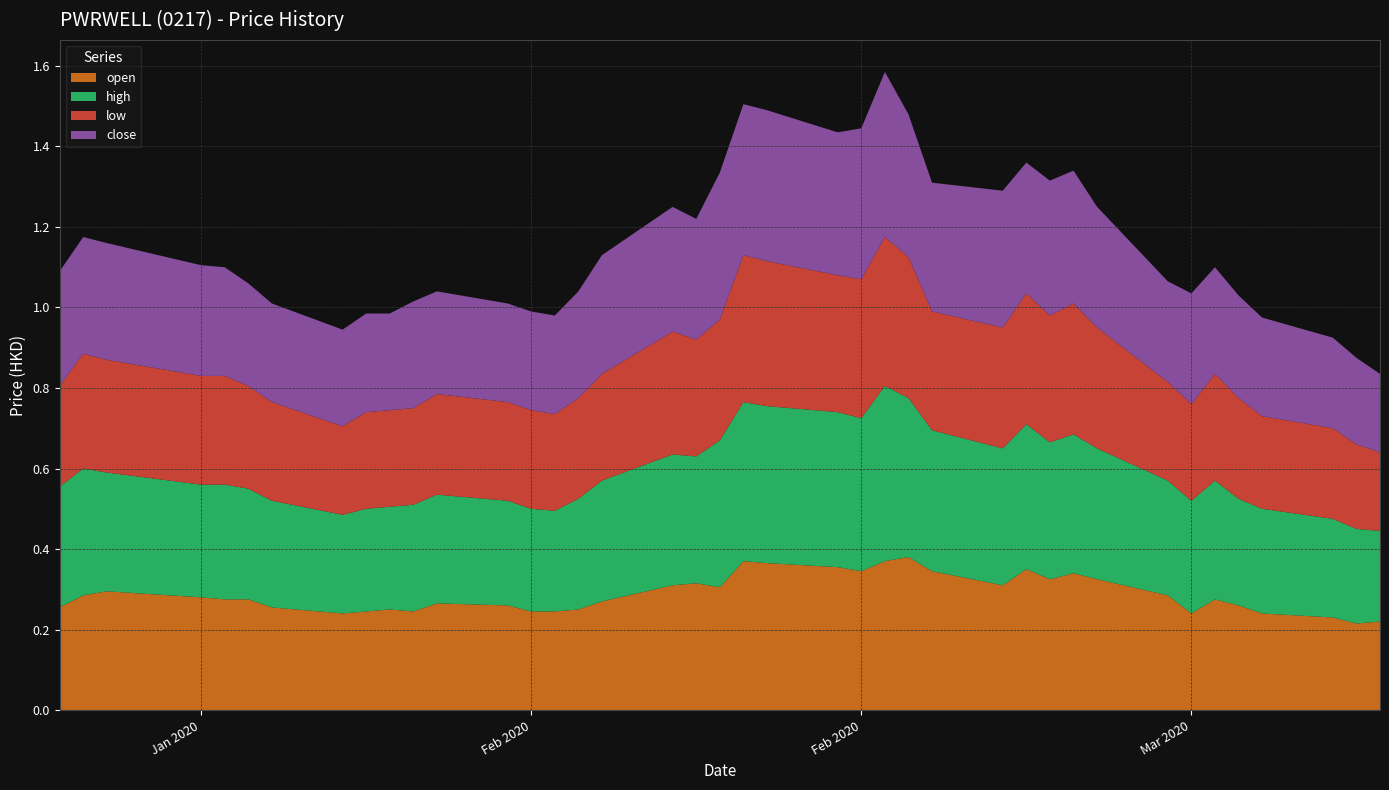

Reading right to left, transcribe all the data shown in this chart.

open: 2020-03-18=0.2	2020-03-17=0.2	2020-03-16=0.2	2020-03-13=0.2	2020-03-12=0.3	2020-03-11=0.3	2020-03-10=0.2	2020-03-09=0.3	2020-03-06=0.3	2020-03-05=0.3	2020-03-04=0.3	2020-03-03=0.3	2020-03-02=0.3	2020-02-28=0.3	2020-02-27=0.4	2020-02-26=0.4	2020-02-25=0.3	2020-02-24=0.4	2020-02-21=0.4	2020-02-20=0.4	2020-02-19=0.3	2020-02-18=0.3	2020-02-17=0.3	2020-02-14=0.3	2020-02-13=0.2	2020-02-12=0.2	2020-02-11=0.2	2020-02-10=0.3	2020-02-07=0.3	2020-02-06=0.2	2020-02-05=0.2	2020-02-04=0.2	2020-02-03=0.2	2020-01-31=0.3	2020-01-30=0.3	2020-01-29=0.3	2020-01-28=0.3	2020-01-24=0.3	2020-01-23=0.3	2020-01-22=0.3
high: 2020-03-18=0.2	2020-03-17=0.2	2020-03-16=0.2	2020-03-13=0.3	2020-03-12=0.3	2020-03-11=0.3	2020-03-10=0.3	2020-03-09=0.3	2020-03-06=0.3	2020-03-05=0.3	2020-03-04=0.3	2020-03-03=0.4	2020-03-02=0.3	2020-02-28=0.3	2020-02-27=0.4	2020-02-26=0.4	2020-02-25=0.4	2020-02-24=0.4	2020-02-21=0.4	2020-02-20=0.4	2020-02-19=0.4	2020-02-18=0.3	2020-02-17=0.3	2020-02-14=0.3	2020-02-13=0.3	2020-02-12=0.2	2020-02-11=0.3	2020-02-10=0.3	2020-02-07=0.3	2020-02-06=0.3	2020-02-05=0.3	2020-02-04=0.3	2020-02-03=0.2	2020-01-31=0.3	2020-01-30=0.3	2020-01-29=0.3	2020-01-28=0.3	2020-01-24=0.3	2020-01-23=0.3	2020-01-22=0.3
low: 2020-03-18=0.2	2020-03-17=0.2	2020-03-16=0.2	2020-03-13=0.2	2020-03-12=0.2	2020-03-11=0.3	2020-03-10=0.2	2020-03-09=0.2	2020-03-06=0.3	2020-03-05=0.3	2020-03-04=0.3	2020-03-03=0.3	2020-03-02=0.3	2020-02-28=0.3	2020-02-27=0.3	2020-02-26=0.4	2020-02-25=0.3	2020-02-24=0.3	2020-02-21=0.4	2020-02-20=0.4	2020-02-19=0.3	2020-02-18=0.3	2020-02-17=0.3	2020-02-14=0.3	2020-02-13=0.2	2020-02-12=0.2	2020-02-11=0.2	2020-02-10=0.2	2020-02-07=0.2	2020-02-06=0.2	2020-02-05=0.2	2020-02-04=0.2	2020-02-03=0.2	2020-01-31=0.2	2020-01-30=0.3	2020-01-29=0.3	2020-01-28=0.3	2020-01-24=0.3	2020-01-23=0.3	2020-01-22=0.2
close: 2020-03-18=0.2	2020-03-17=0.2	2020-03-16=0.2	2020-03-13=0.2	2020-03-12=0.3	2020-03-11=0.3	2020-03-10=0.3	2020-03-09=0.2	2020-03-06=0.3	2020-03-05=0.3	2020-03-04=0.3	2020-03-03=0.3	2020-03-02=0.3	2020-02-28=0.3	2020-02-27=0.4	2020-02-26=0.4	2020-02-25=0.4	2020-02-24=0.4	2020-02-21=0.4	2020-02-20=0.4	2020-02-19=0.4	2020-02-18=0.3	2020-02-17=0.3	2020-02-14=0.3	2020-02-13=0.3	2020-02-12=0.2	2020-02-11=0.2	2020-02-10=0.2	2020-02-07=0.3	2020-02-06=0.3	2020-02-05=0.2	2020-02-04=0.2	2020-02-03=0.2	2020-01-31=0.2	2020-01-30=0.3	2020-01-29=0.3	2020-01-28=0.3	2020-01-24=0.3	2020-01-23=0.3	2020-01-22=0.3